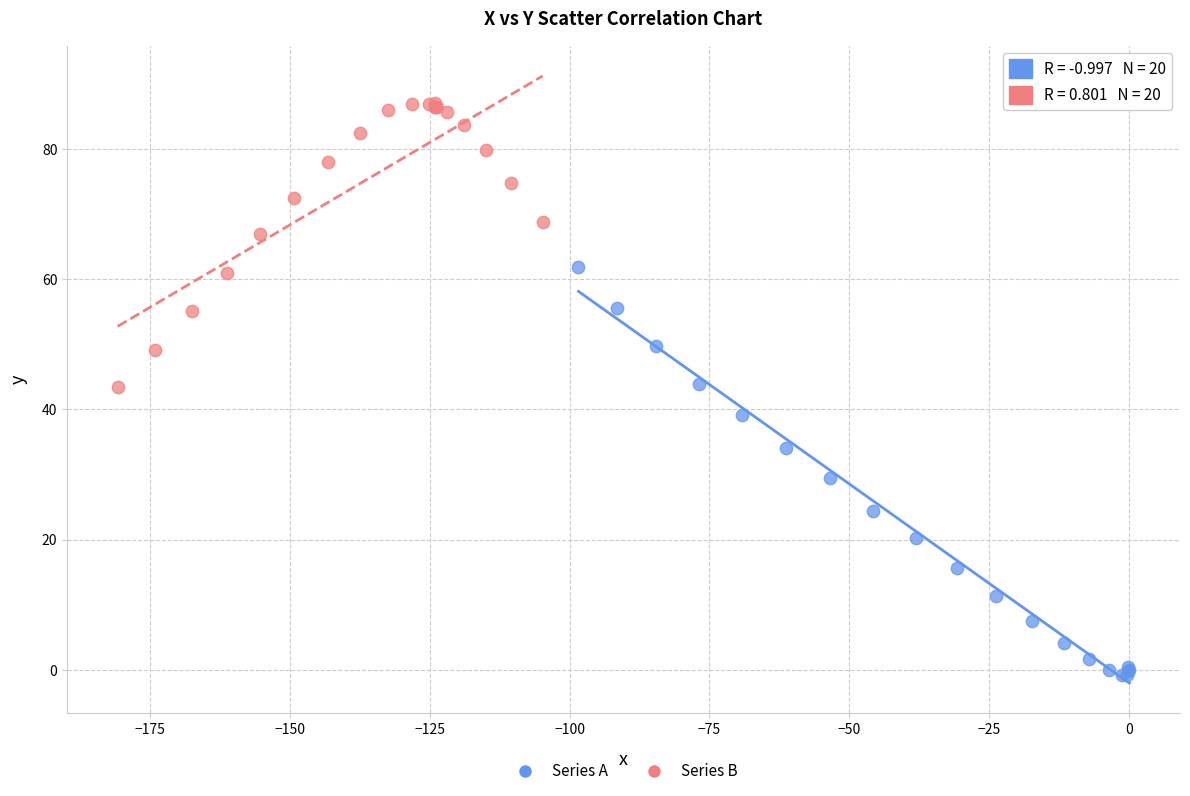

Which series reaches the minimum Y coordinate?

Series A